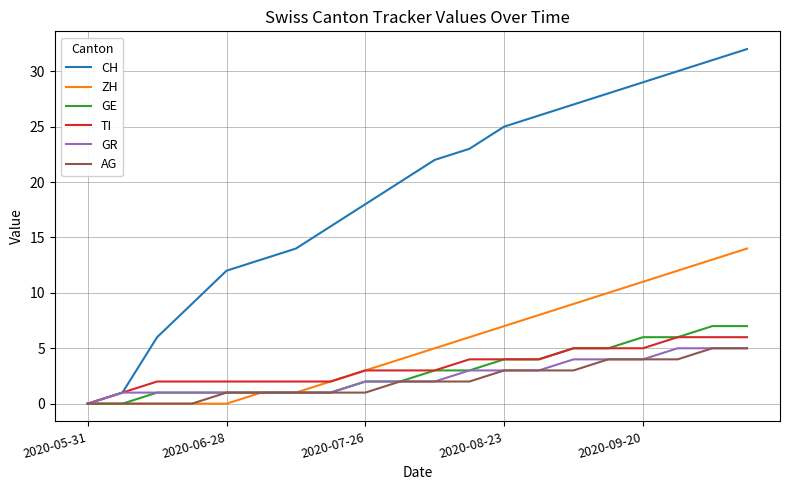

What is the maximum value shown in the chart?

32